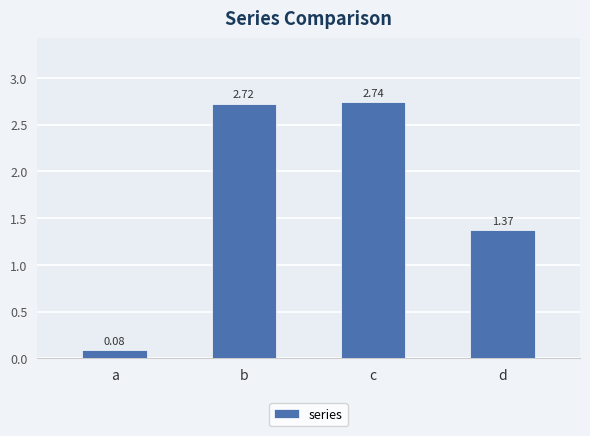

List the labels in order of value, largest first.

c, b, d, a